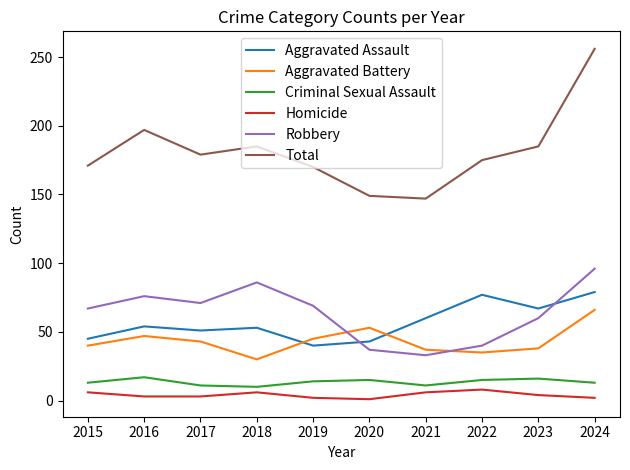

What is the minimum value shown in the chart?

1